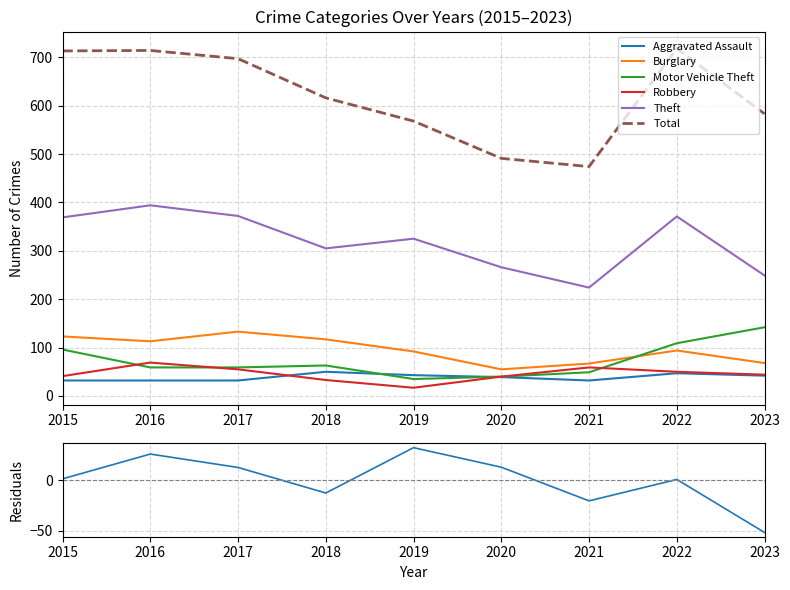

Between 2022 and 2023, which is larger?

2022